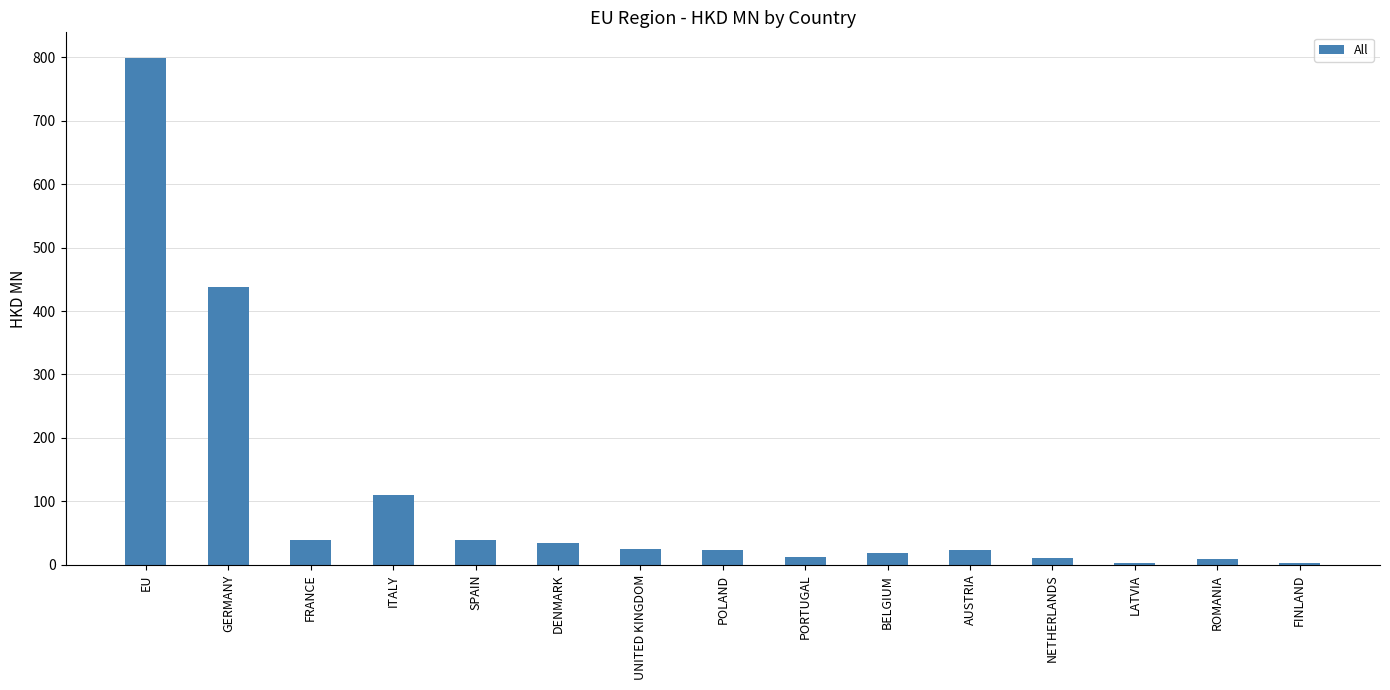

What is the label of the 8th bar from the left?

POLAND